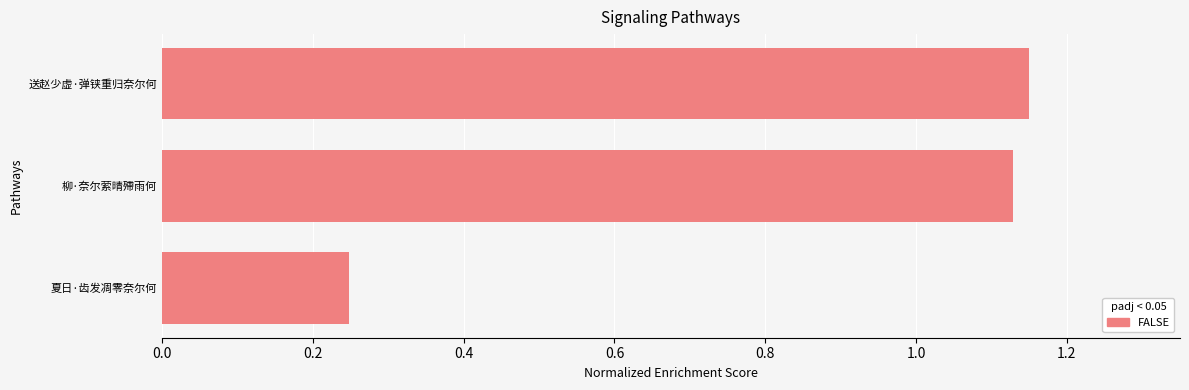

List the labels in order of value, smallest first.

夏日·齿发凋零奈尔何, 柳·奈尔萦晴殢雨何, 送赵少虚·弹铗重归奈尔何